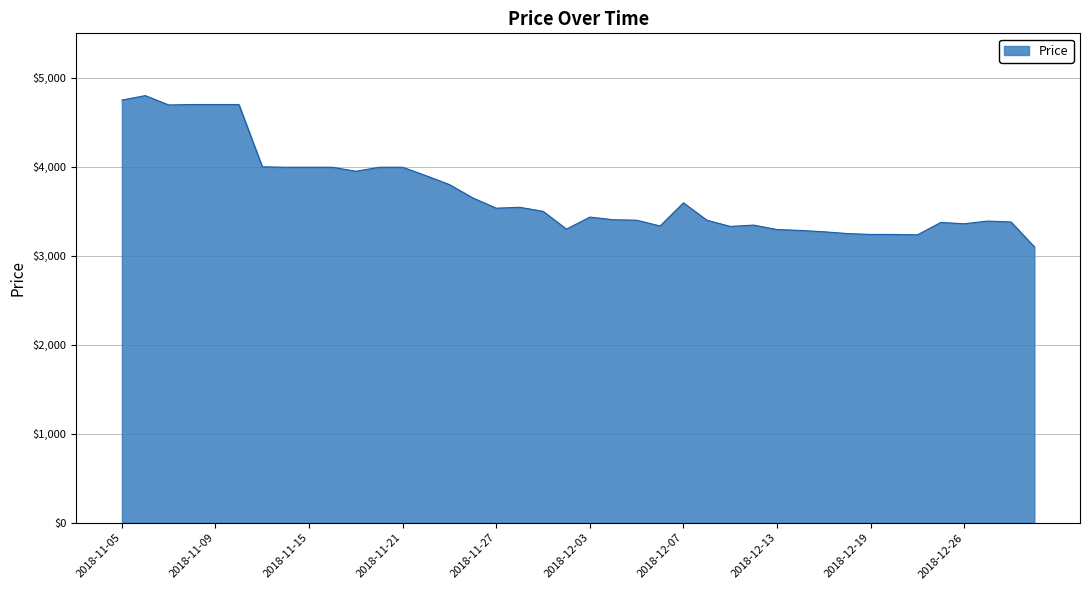

What is the difference between the maximum and minimum values?

1700